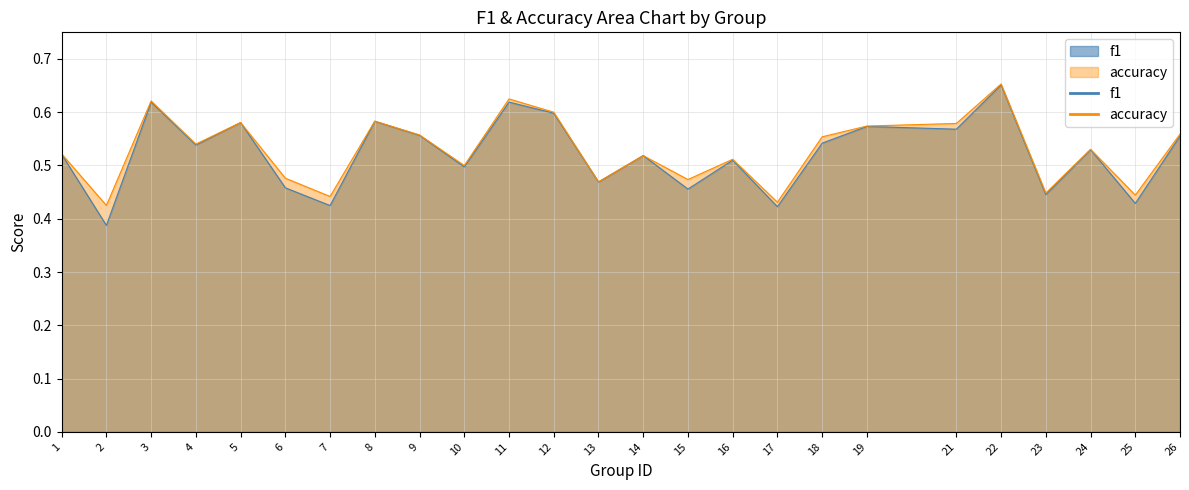

What is the value of the accuracy point at the 13th from the left?

0.5